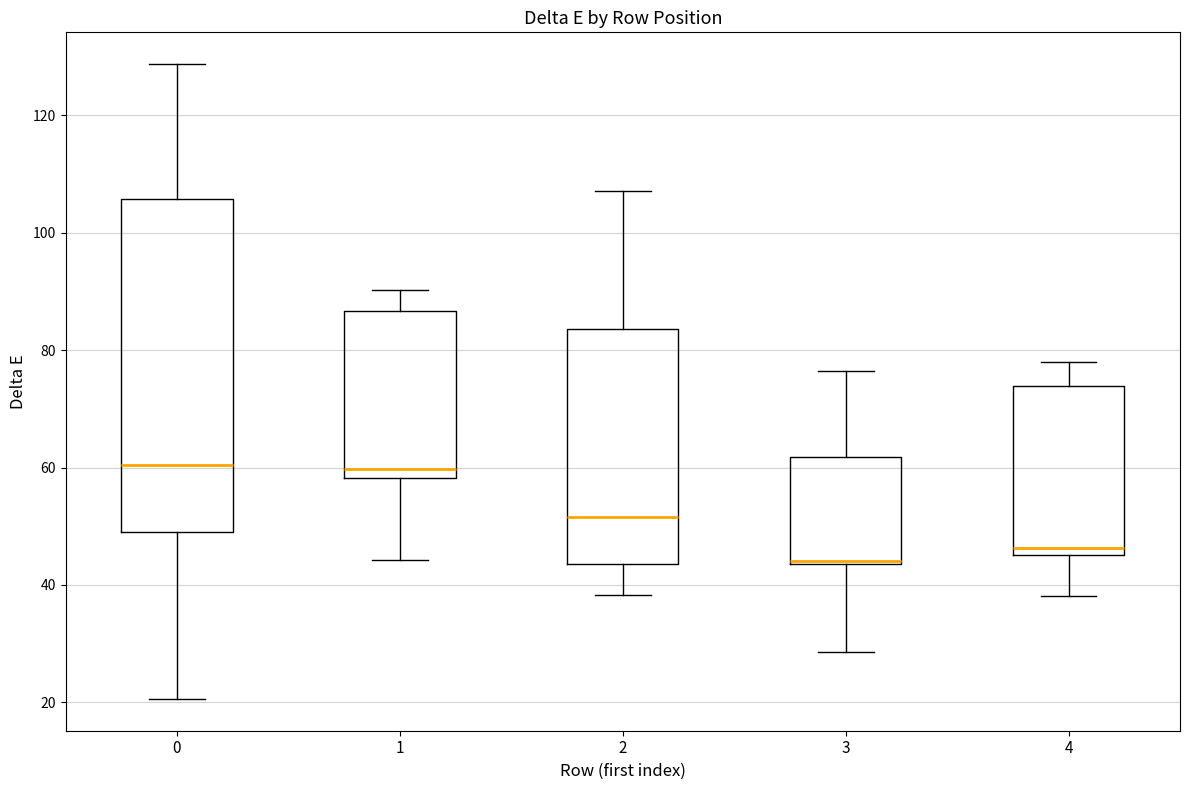

Reading left to right, read every box against the y-axis: the position of its median line, the range the box covers, and the ends of its whiskers. The values are not printed on the chart, so give them approximately, as read against the axis.

0: median 60, box 50 to 106, whiskers 20 to 128
1: median 60, box 58 to 86, whiskers 44 to 90
2: median 52, box 44 to 84, whiskers 38 to 108
3: median 44, box 44 to 62, whiskers 28 to 76
4: median 46 (just above the box's lower edge), box 46 to 74, whiskers 38 to 78